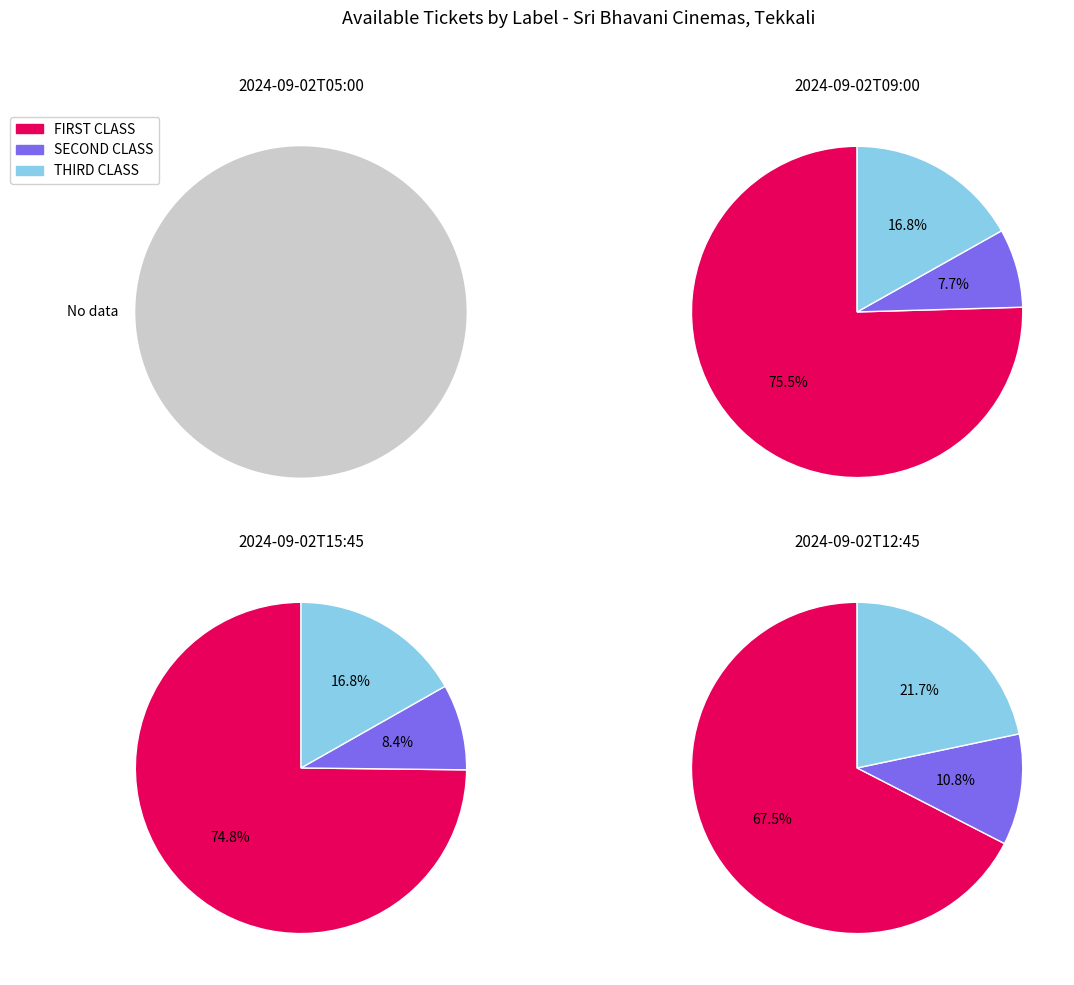

Combined, do 2024-09-02T09:00 and 2024-09-02T05:00 account for over 50%?

No